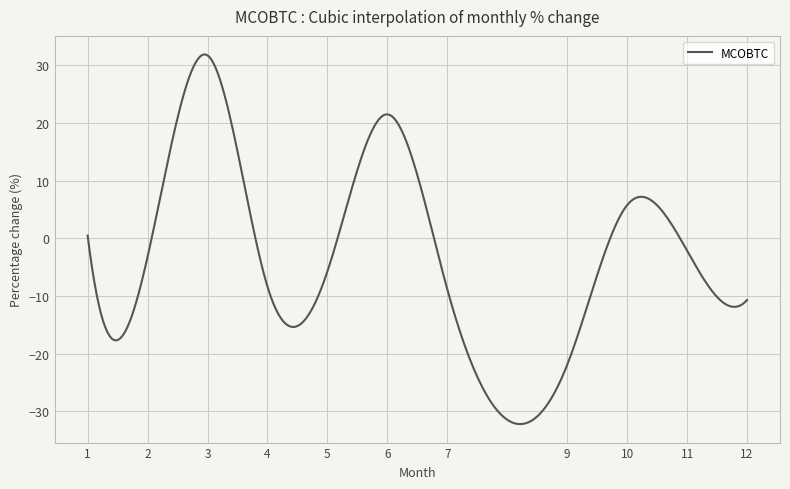

What is the difference between the maximum and minimum values?

64.0